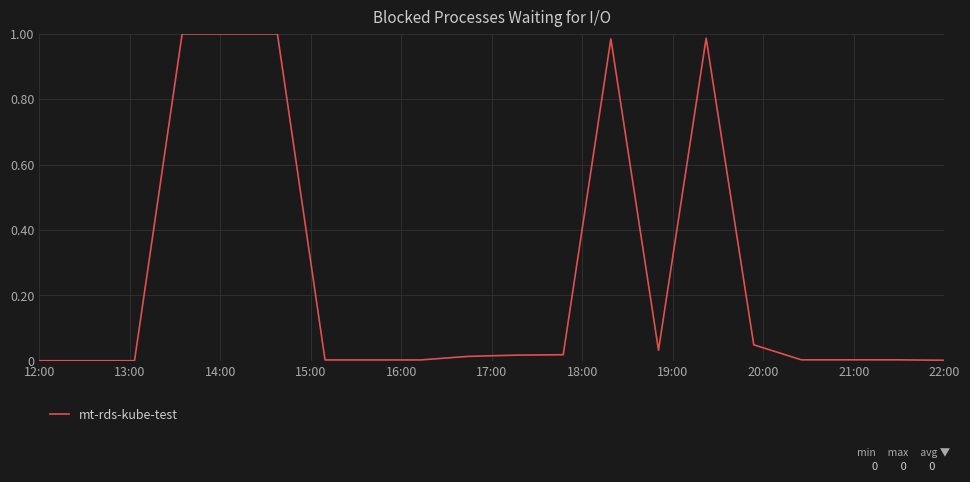

Does the chart have visible grid lines?

Yes